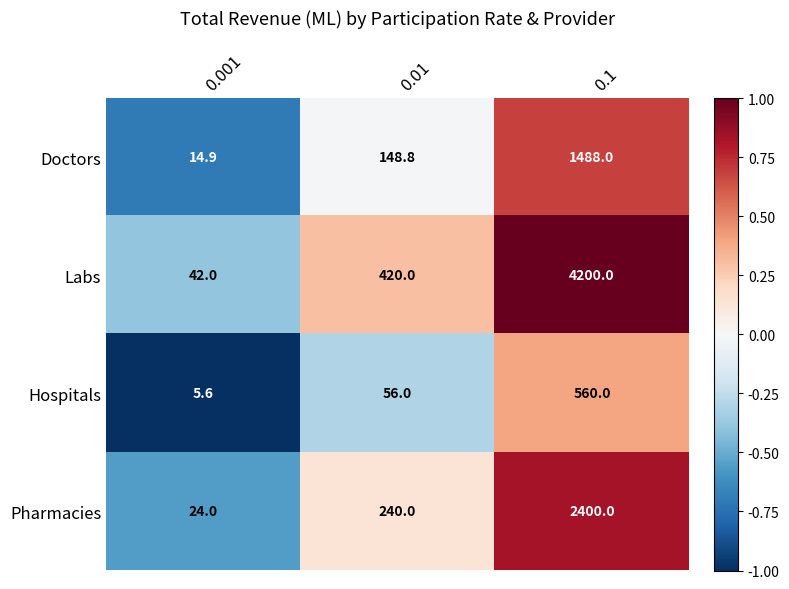

Count the number of data series in this chart.

4